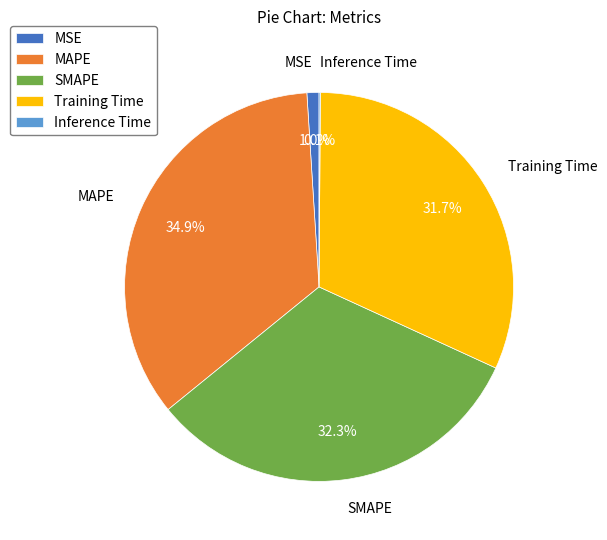

To the nearest percent, what is the combined percentage of MSE and MAPE?

36%